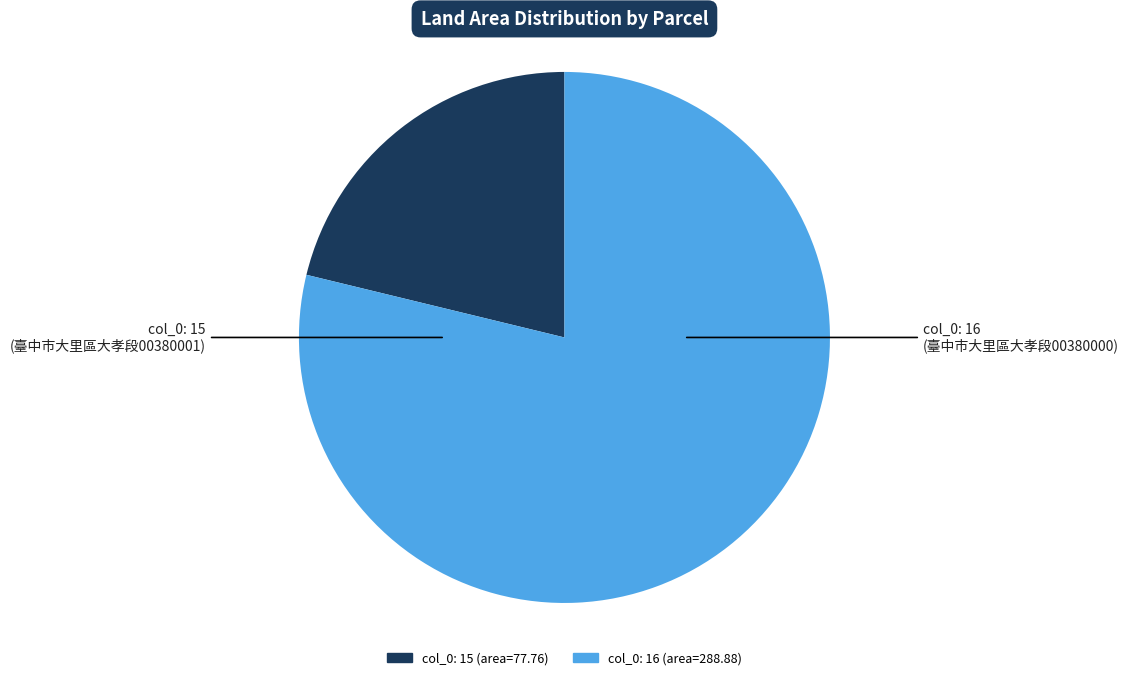

Is there any slice that represents more than half of the pie?

Yes